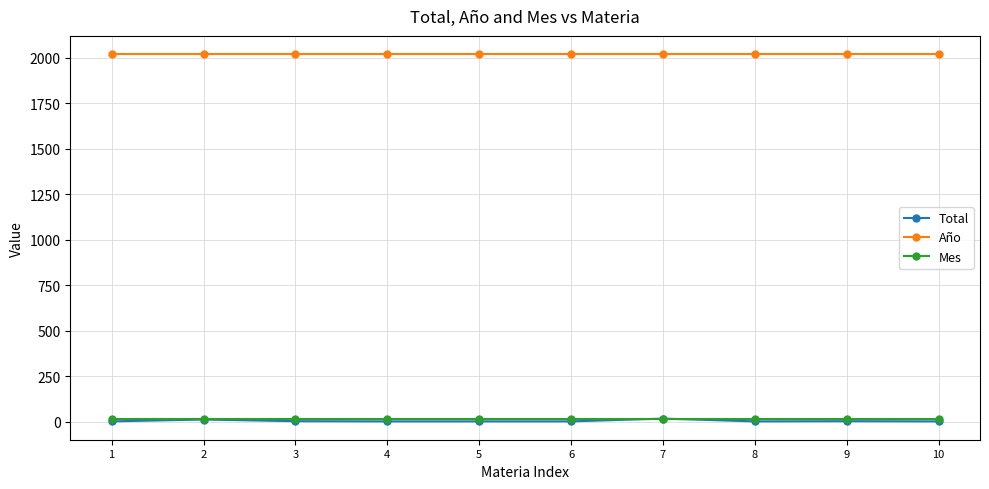

Which series has the widest spread of values?

Total